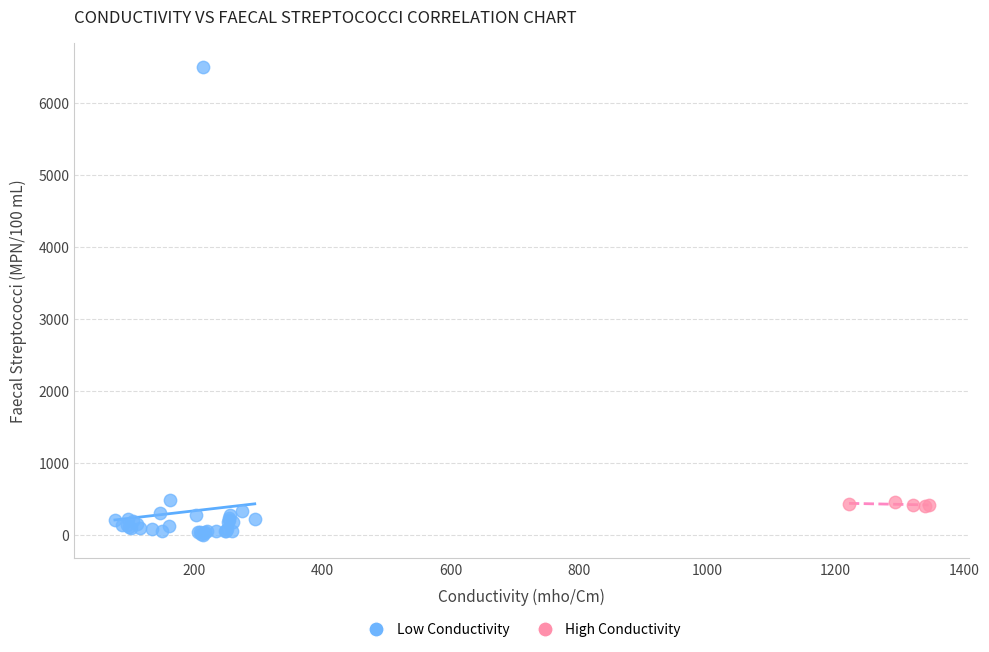

Which series contains the highest Y value?

Low Conductivity